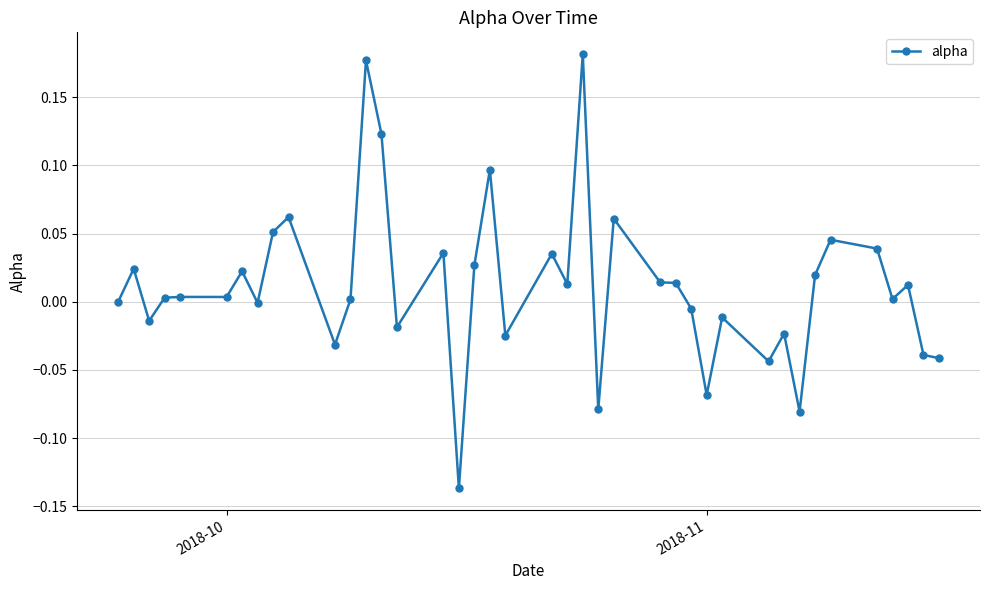

Count the number of categories in the chart.

40